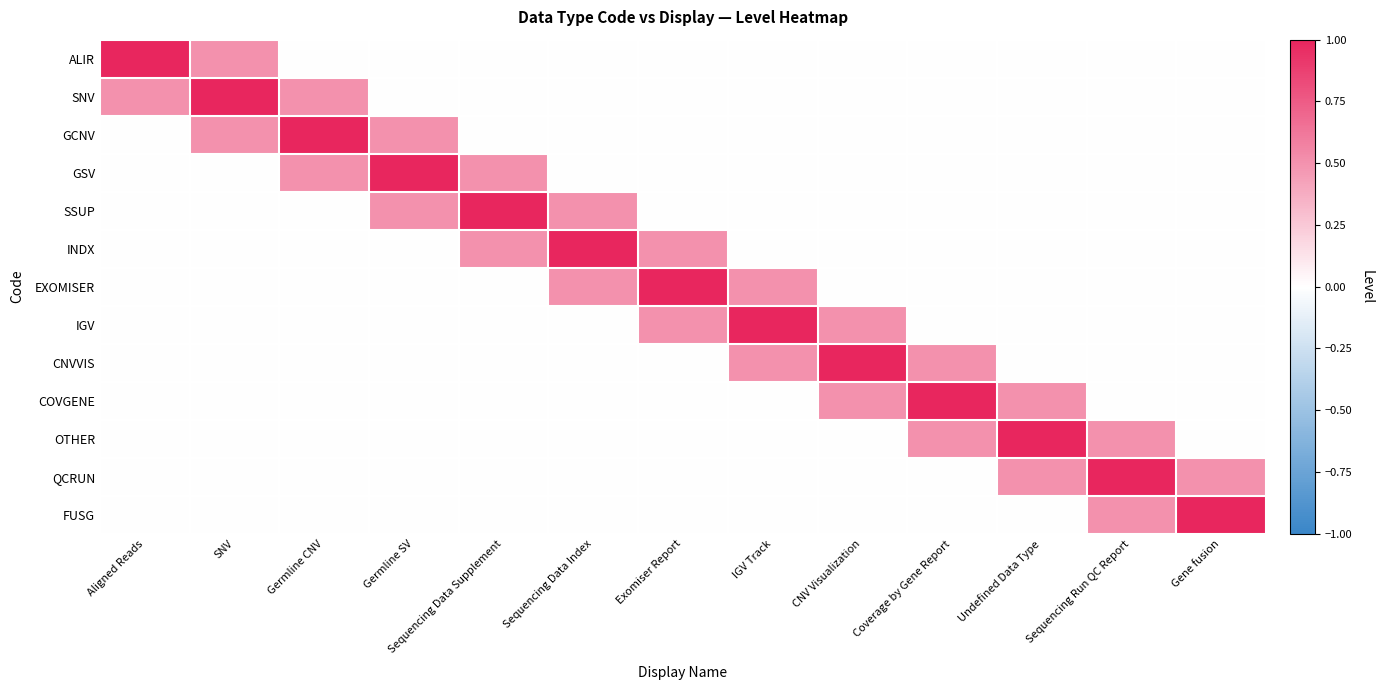

At which category is the sum across all series the highest?

SNV